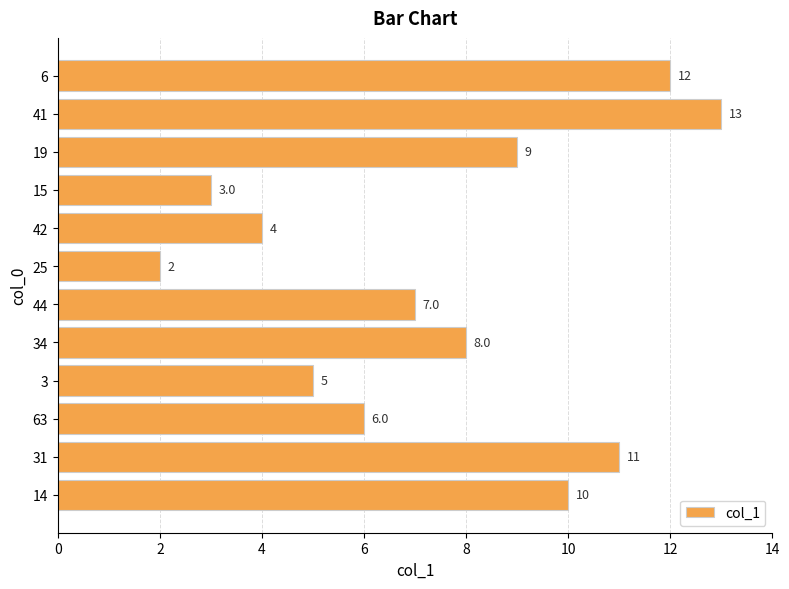

Which has a higher value, 41 or 14?

41